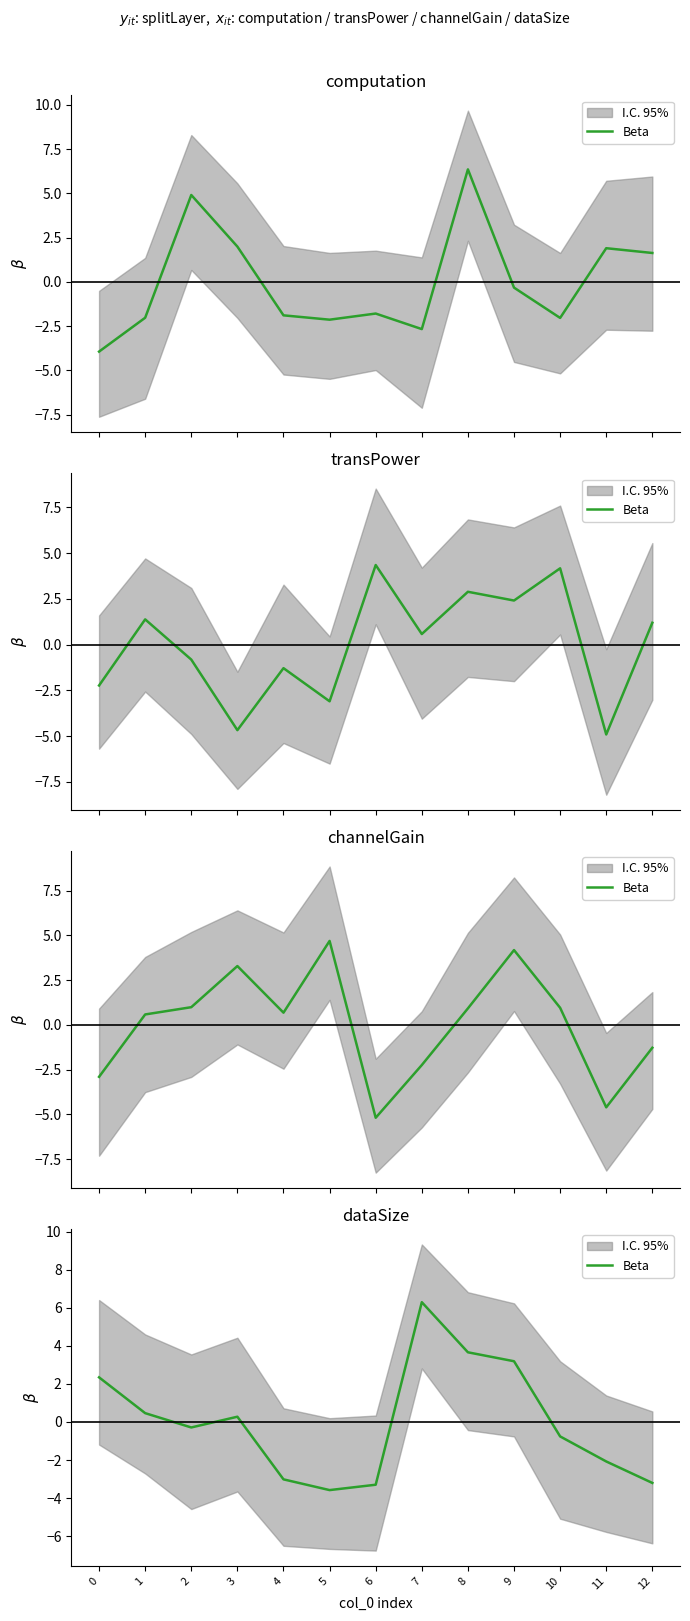

Rank the categories by value from lowest to highest.

5, 6, 12, 4, 11, 10, 2, 3, 1, 0, 9, 8, 7